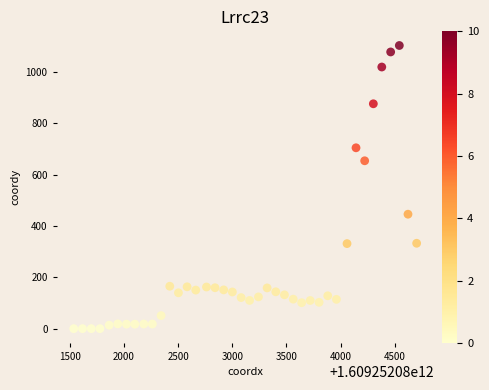

What is the range of X values (max minus min)?

3167.0